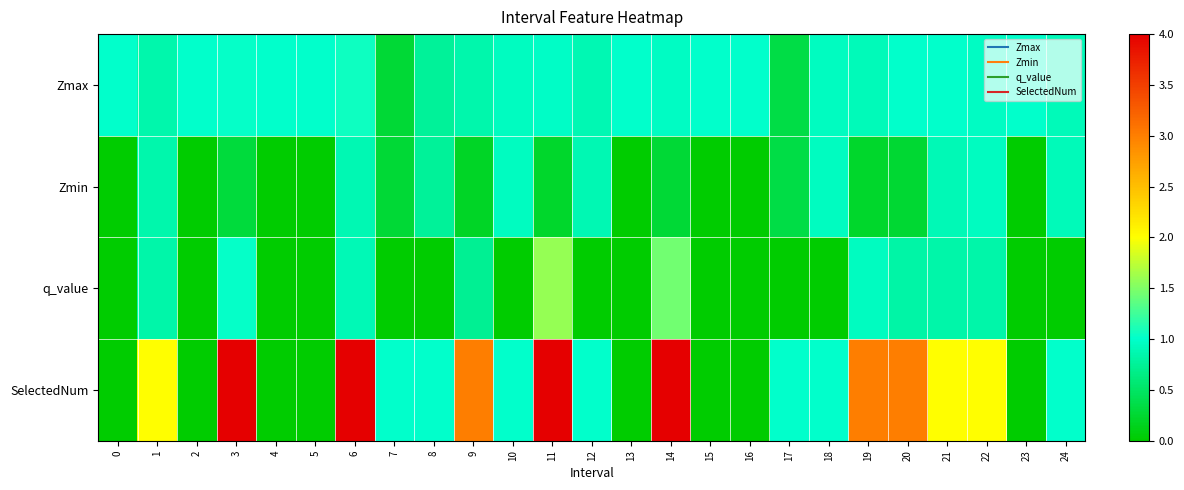

Which category has the highest value across all series?

3